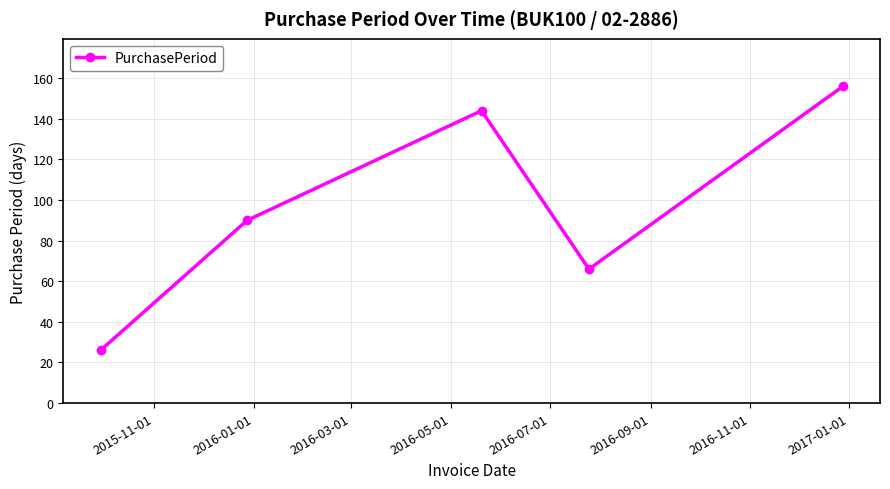

What is the smallest value displayed?

26